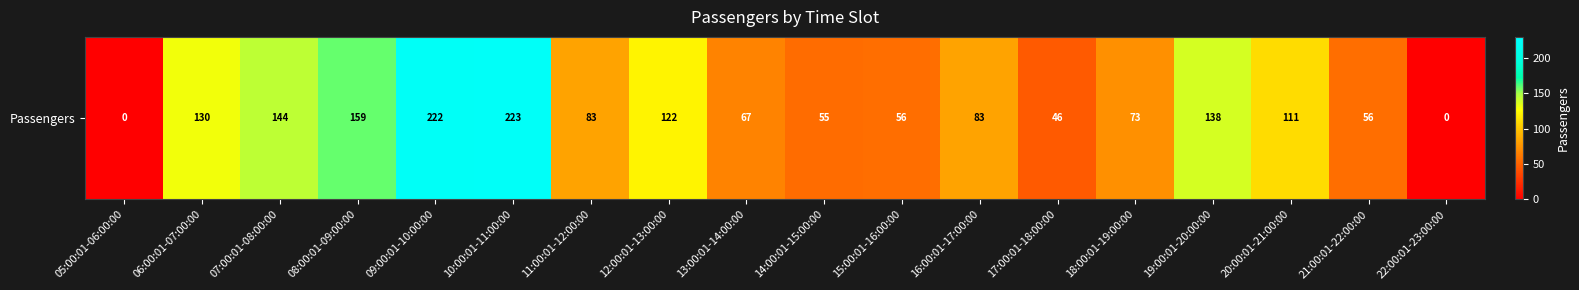

Which label corresponds to the smallest value in the chart?

05:00:01-06:00:00